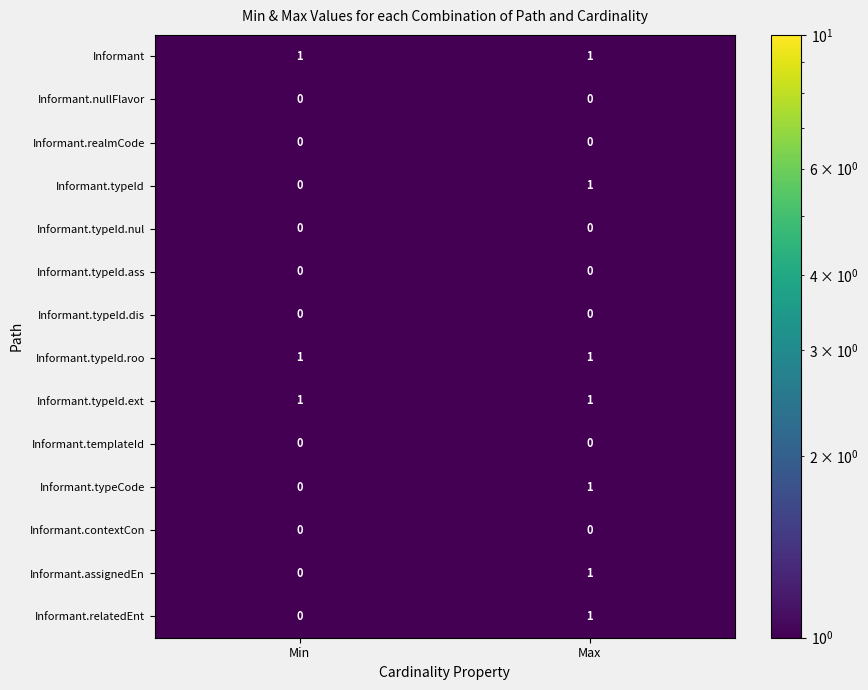

The Informant.relatedEnt series shows 0 at Max. True or false?

False